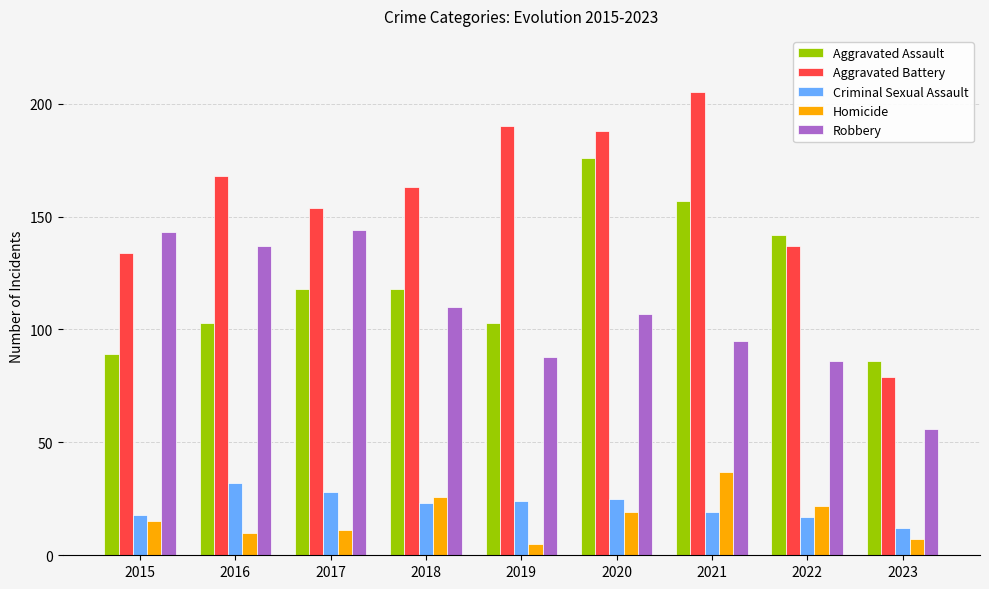

Count the number of categories in the chart.

9